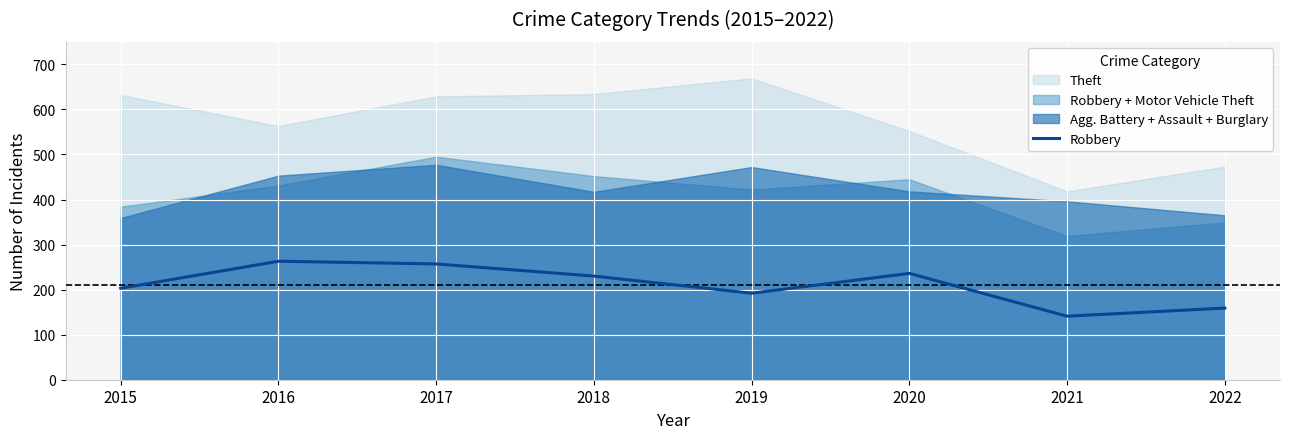

What value does the data have at 2019?

192